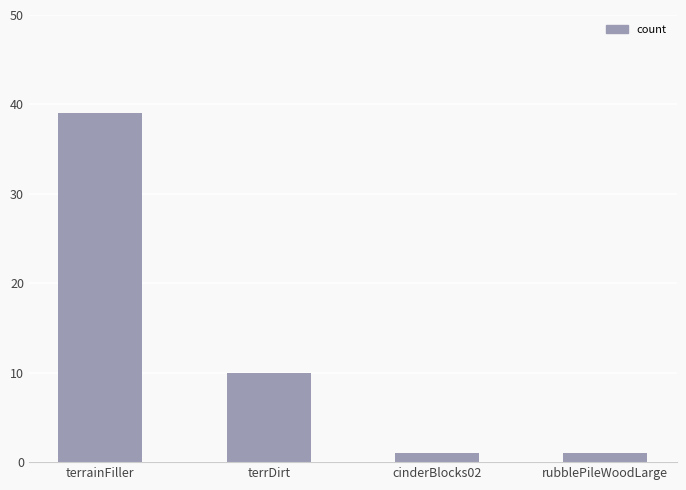

What is the label of the 3rd bar from the left?

cinderBlocks02